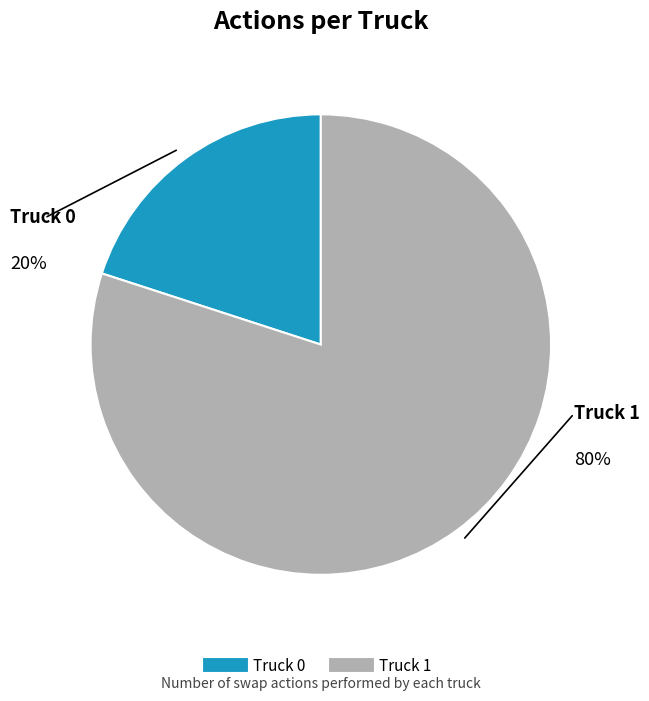

What percentage is the Truck 1 slice, to the nearest percent?

80%